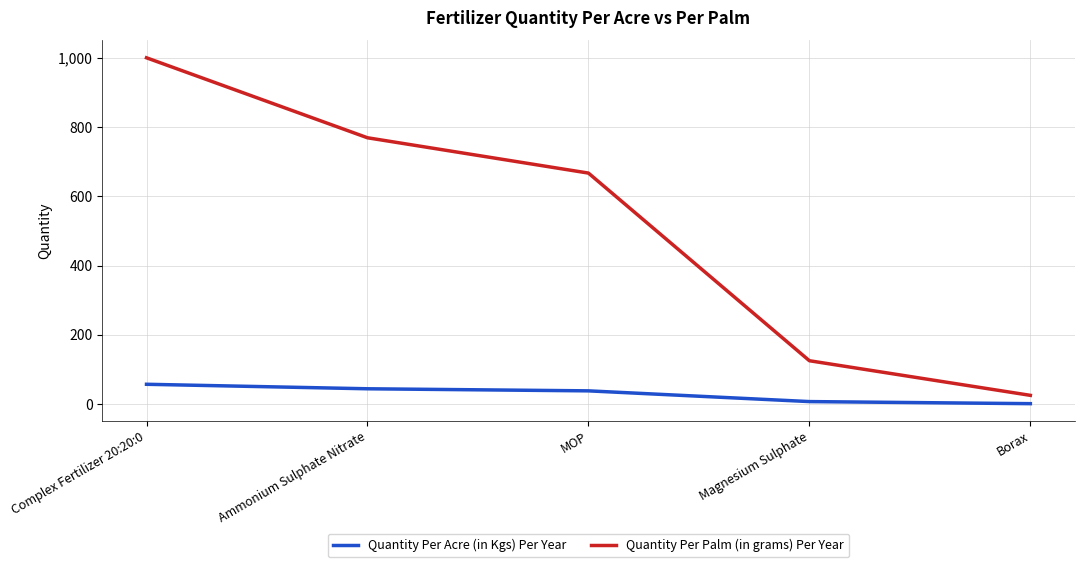

What are all the series names shown in the legend?

Quantity Per Acre (in Kgs) Per Year, Quantity Per Palm (in grams) Per Year